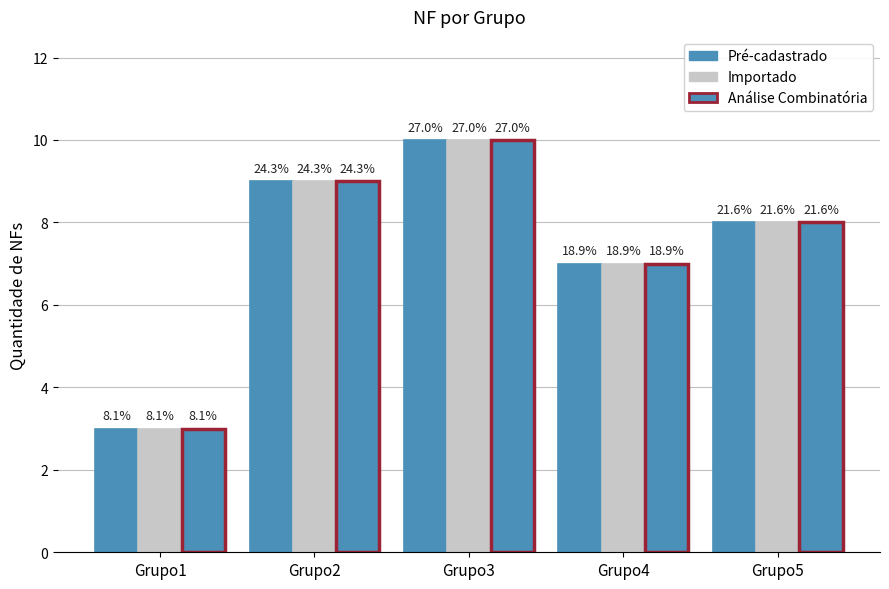

Are the bars grouped side by side (vs. stacked)?

Yes